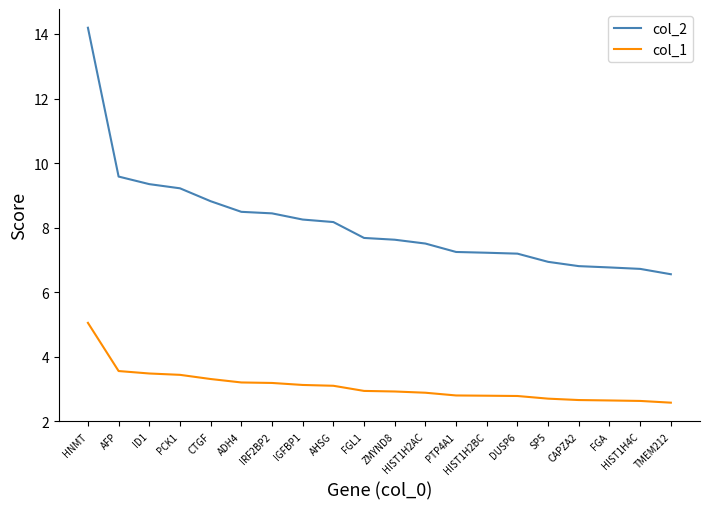

Which series has the largest total across all categories?

col_2